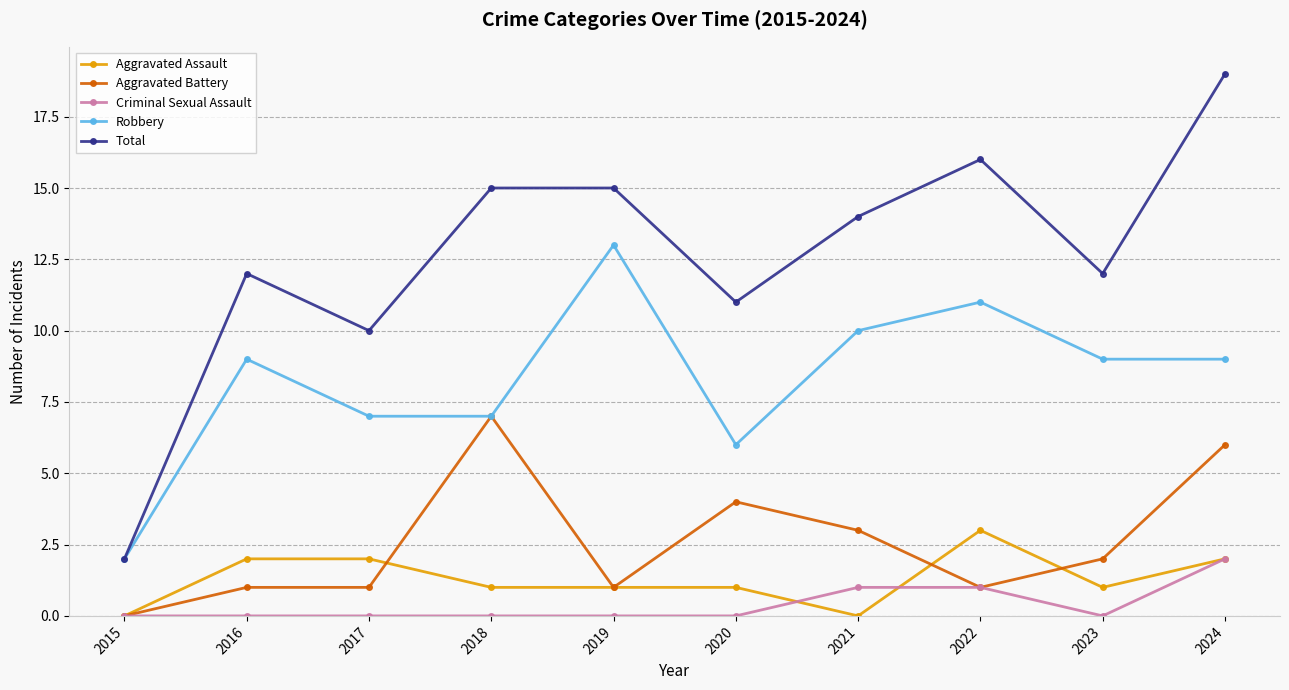

True or false: Aggravated Battery and Total intersect in this chart.

False